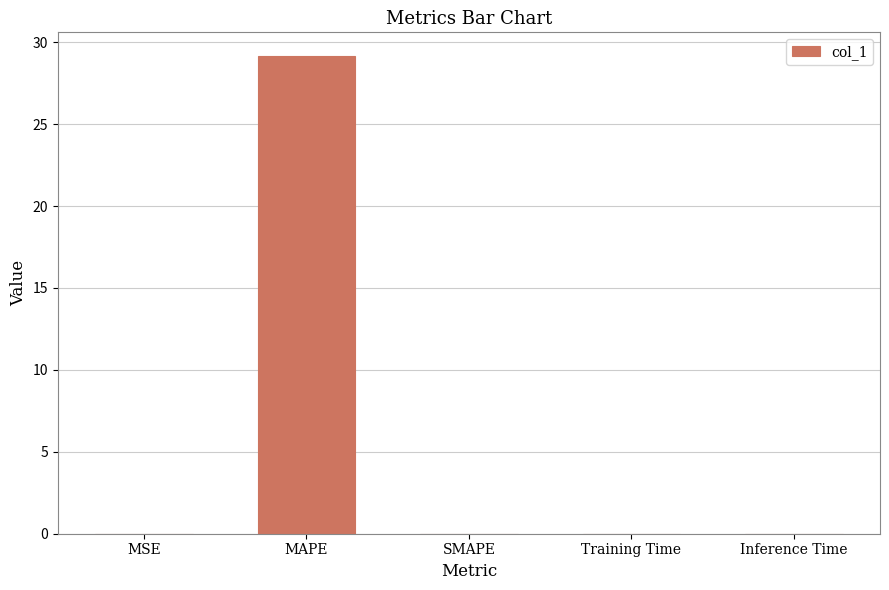

The value at MSE is 0.0. True or false?

True